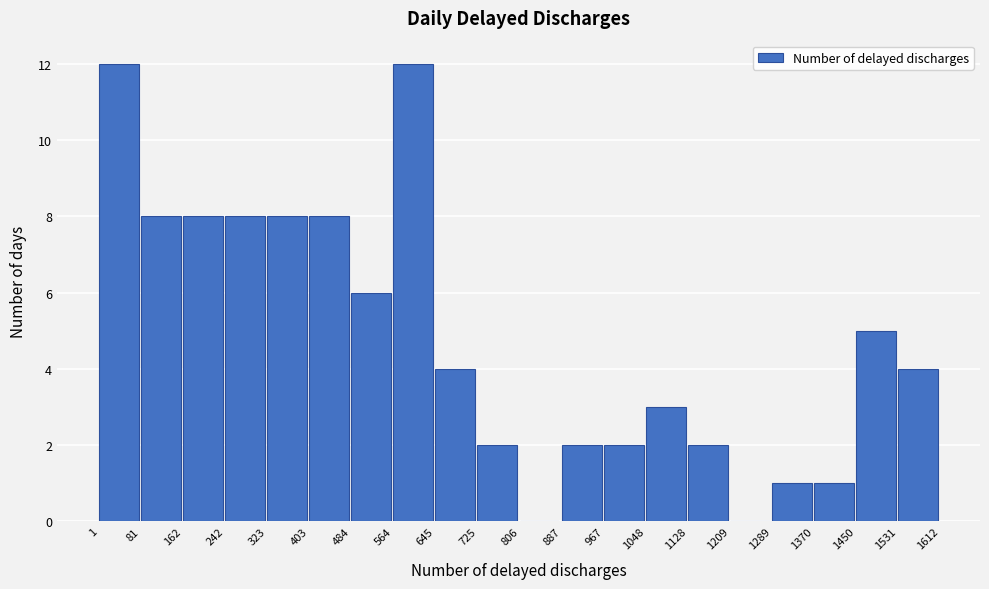

Reading left to right, list every bar in this chart as the range it spans on the x-axis followed by its height. The values are not printed on the chart, so give them approximately, as read against the axis.

1 to 81: 12
81 to 162: 8
162 to 242: 8
242 to 323: 8
323 to 403: 8
403 to 484: 8
484 to 564: 6
564 to 645: 12
645 to 725: 4
725 to 806: 2
806 to 887: 0
887 to 967: 2
967 to 1048: 2
1048 to 1128: 3
1128 to 1209: 2
1209 to 1289: 0
1289 to 1370: 1
1370 to 1450: 1
1450 to 1531: 5
1531 to 1612: 4